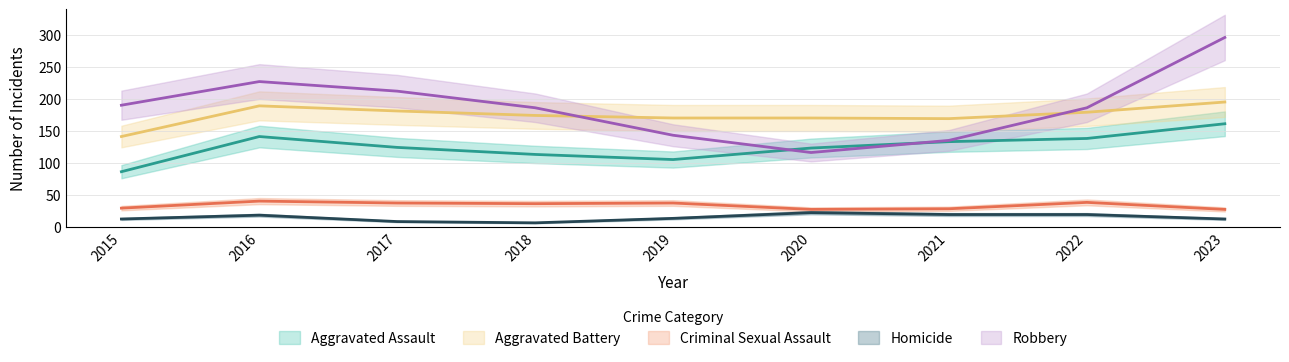

What is the average value of the Robbery series?

188